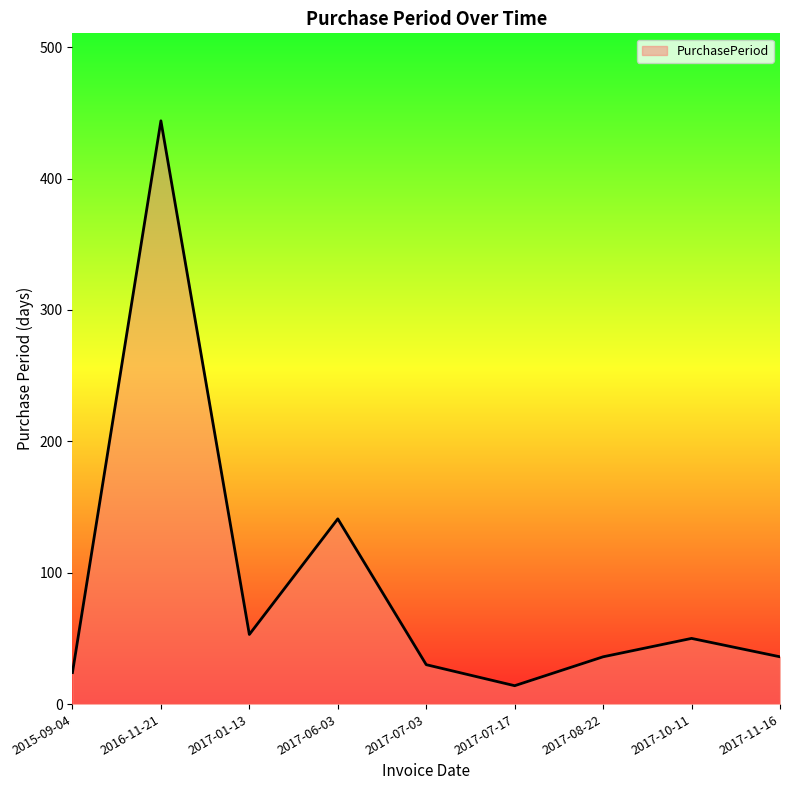

What is the ratio of the value at 2015-09-04 to the value at 2017-01-13?

0.5